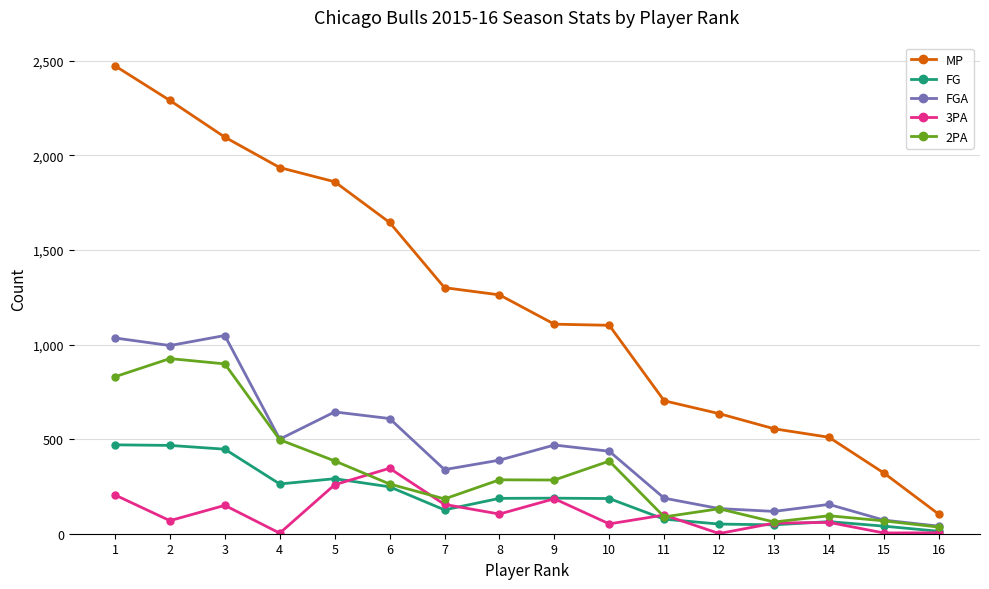

Is the value of FG at 4 greater than the value of 3PA at 4?

Yes